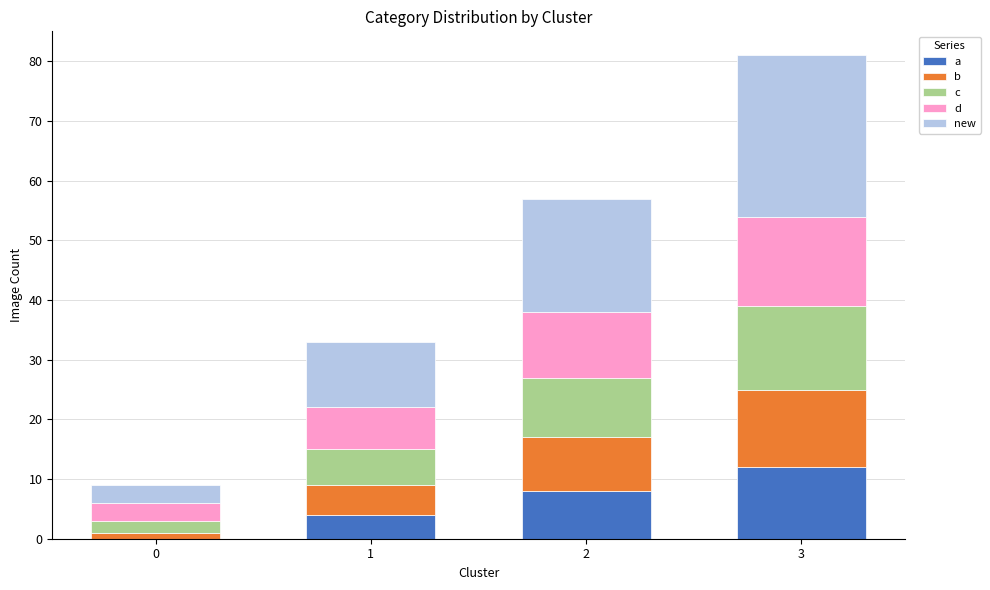

The value of a at 3 is 12. True or false?

True